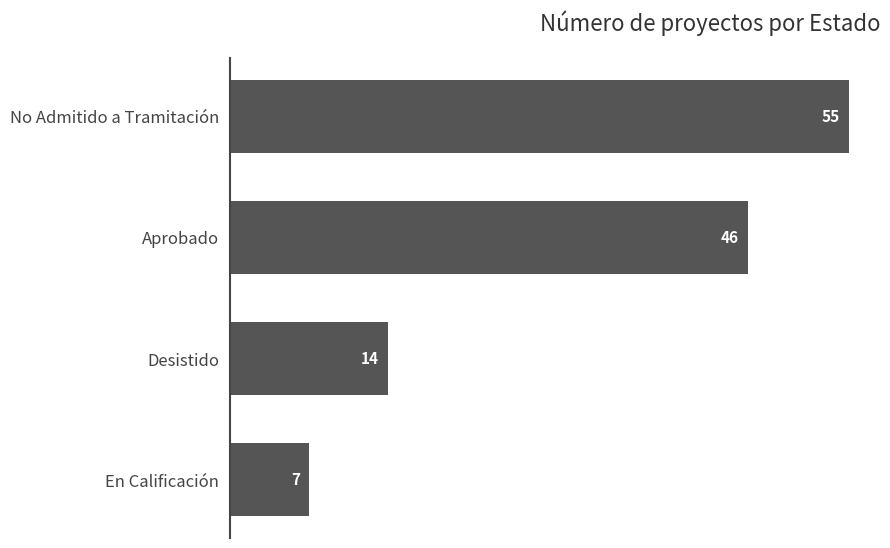

Reading bottom to top, what are all the values shown in this chart?

7	14	46	55